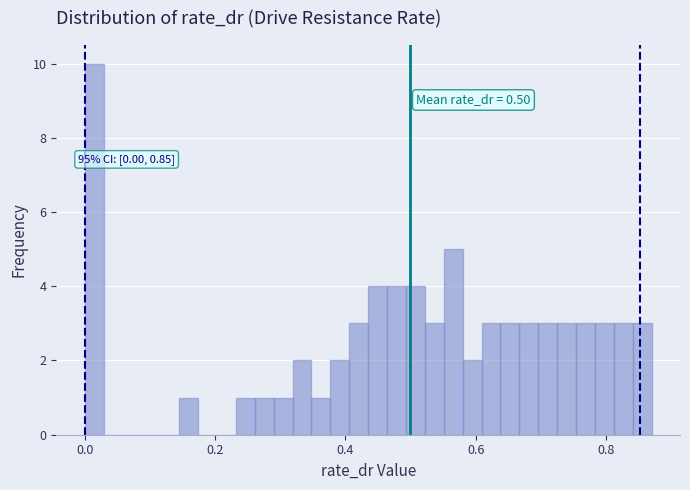

Around what value on the x-axis is the tallest bar? Give the approximate position of its centre, as read against the axis.

0.02